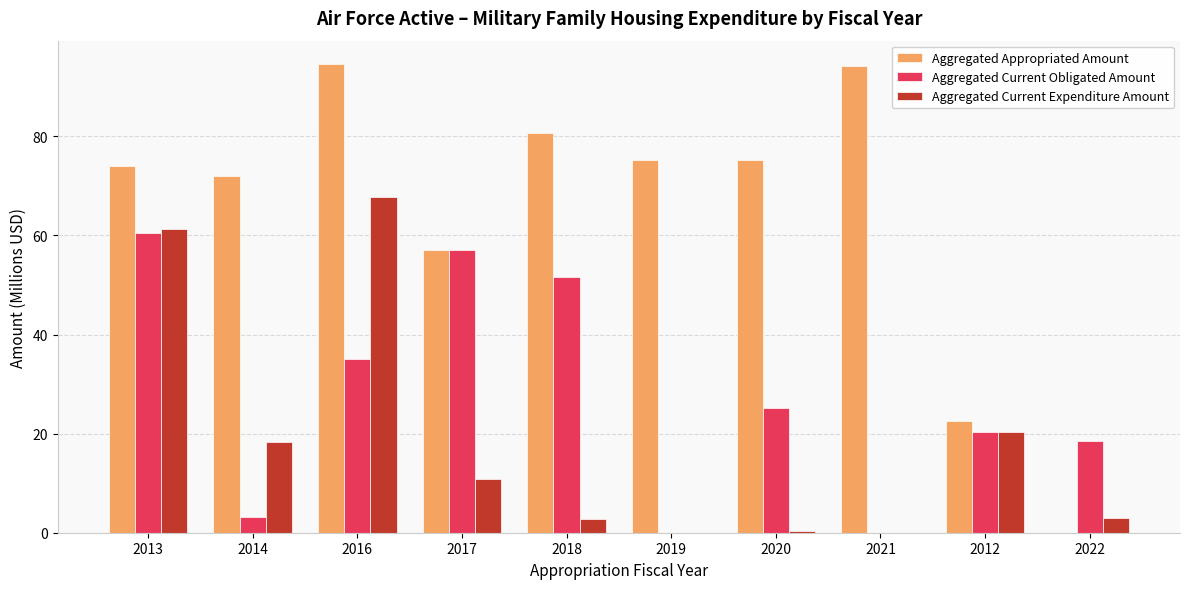

What is the sum of all Aggregated Current Expenditure Amount values?

184.7